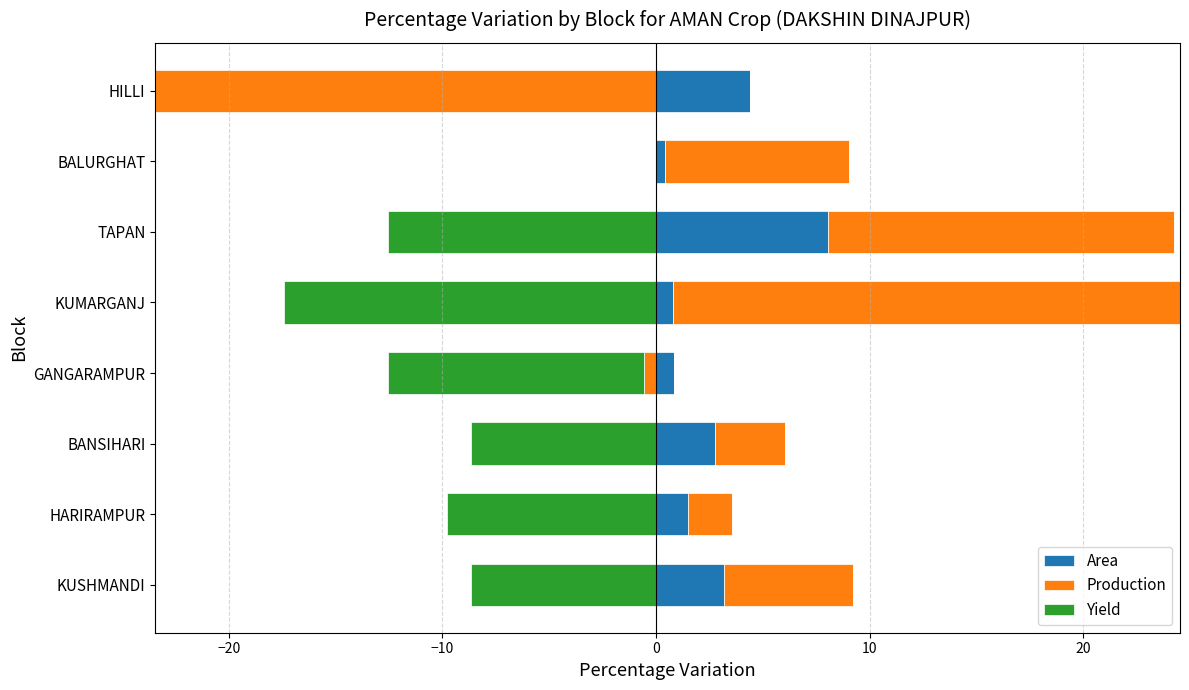

True or false: Yield has a value of 0.4 at 0.

False